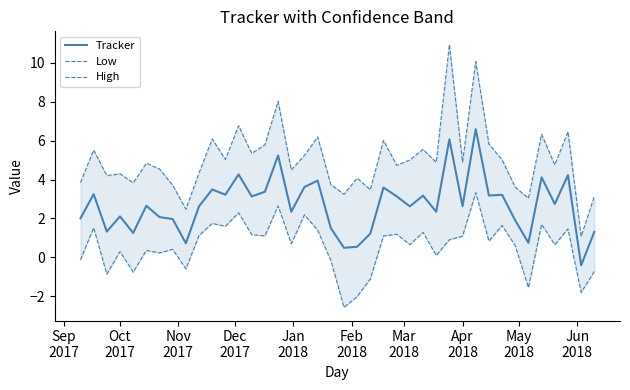

What is the lowest value of the Tracker series?

-0.4